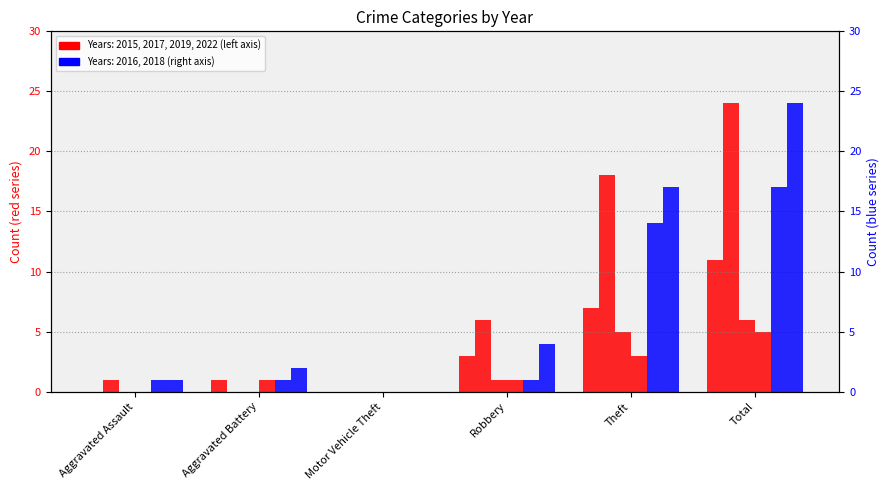

Which has a higher value, Aggravated Battery or Motor Vehicle Theft?

Aggravated Battery